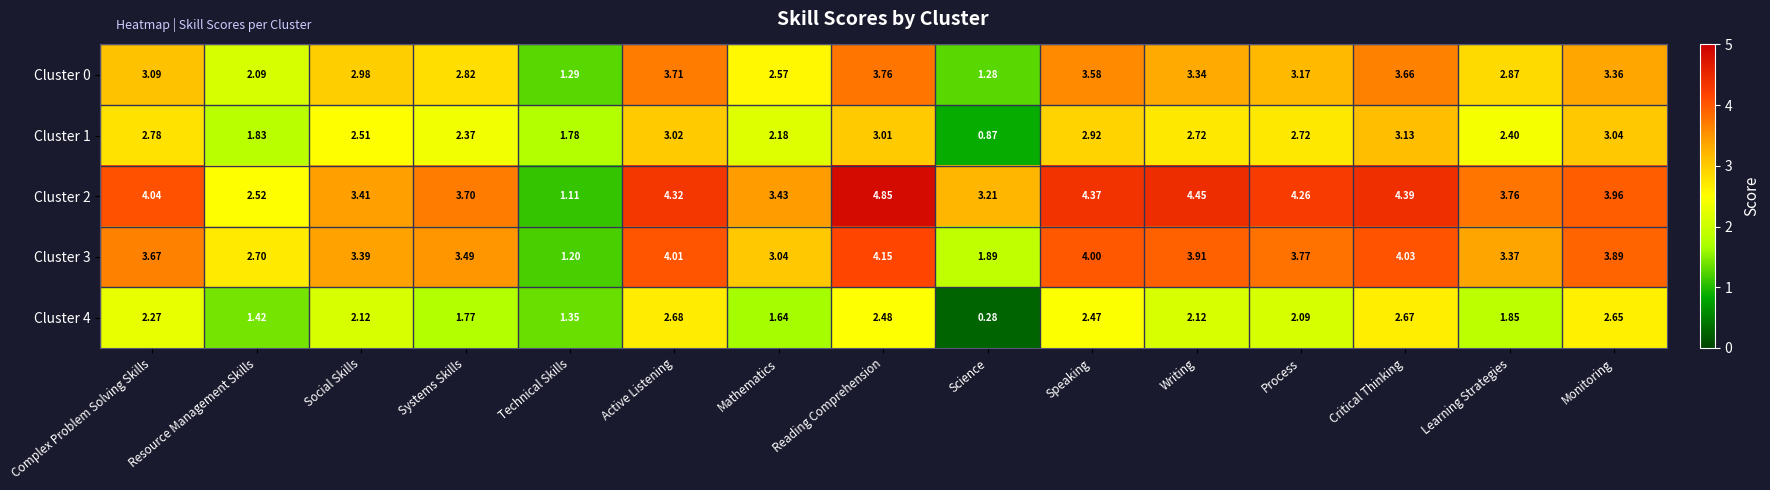

How many series are shown in this chart?

5